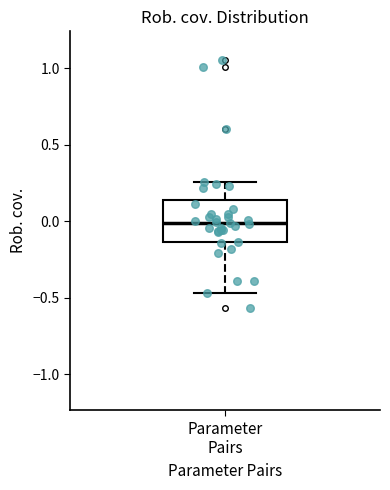

Read this box plot against the y-axis: the position of the median line, the range covered by the box, and the ends of both whiskers. The values are not printed on the chart, so give them approximately, as read against the axis.

median 0.00, box -0.15 to 0.15, whiskers -0.45 to 0.25